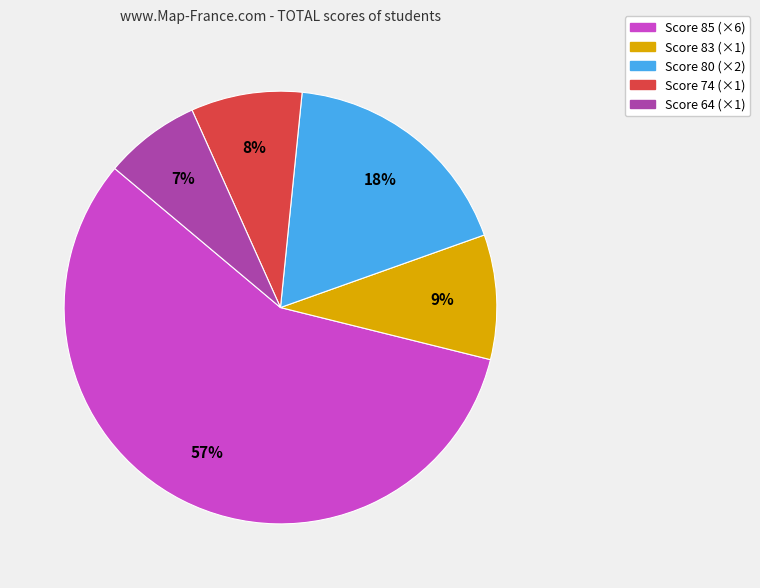

How many segments does this pie chart have?

5